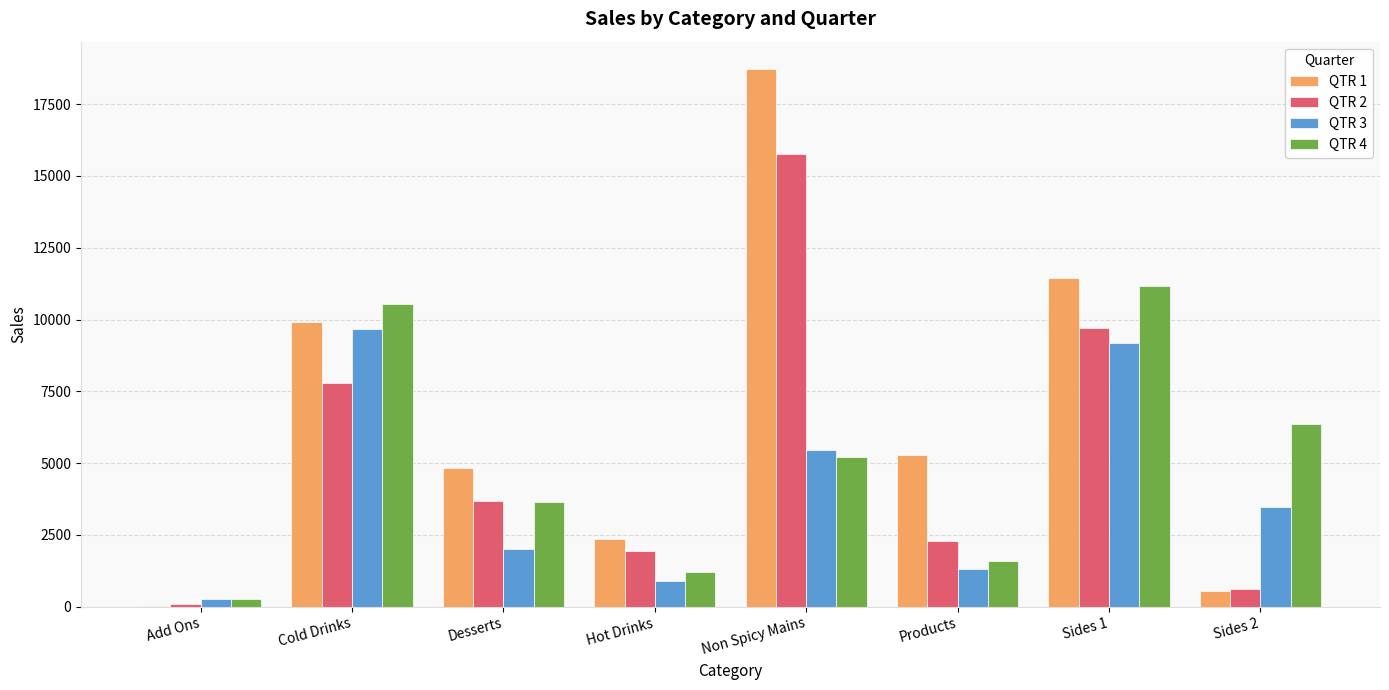

What is the sum of the QTR 1 values at Sides 1 and Hot Drinks?

13799.1